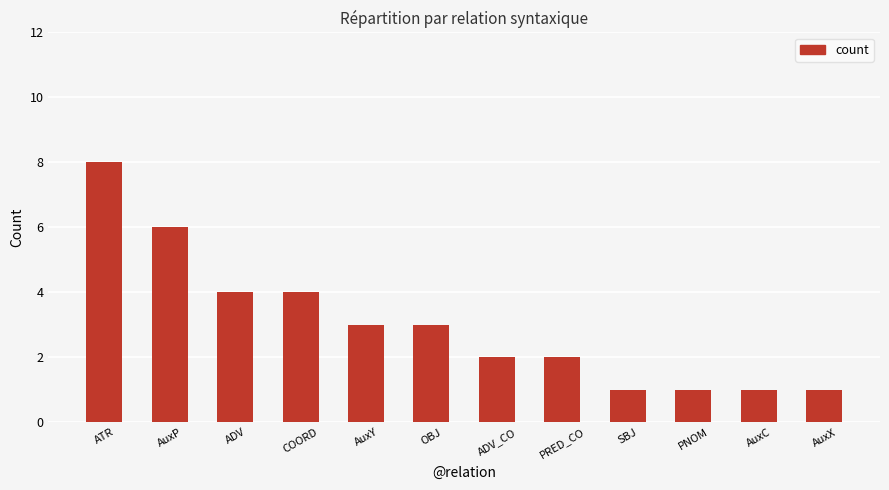

What is the approximate value at PRED_CO?

2